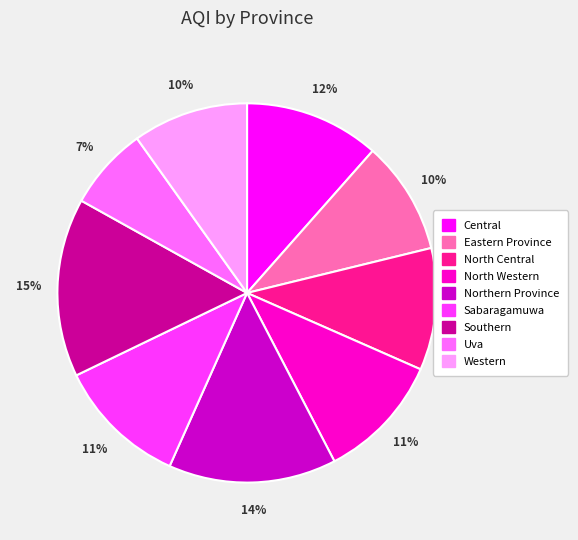

Is the sum of Uva and Southern greater than half?

No